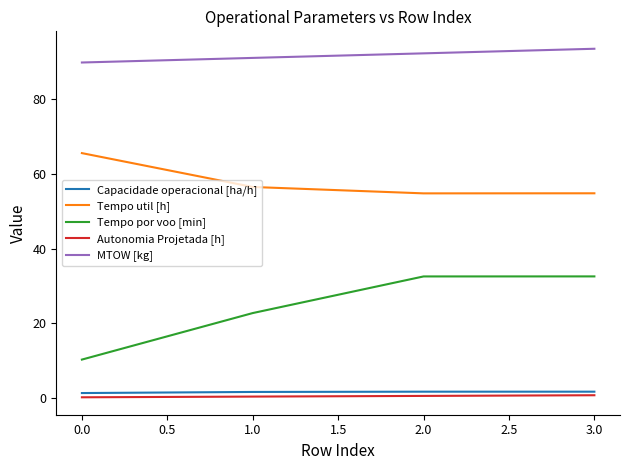

True or false: Tempo util [h] and Autonomia Projetada [h] cross at least once.

False